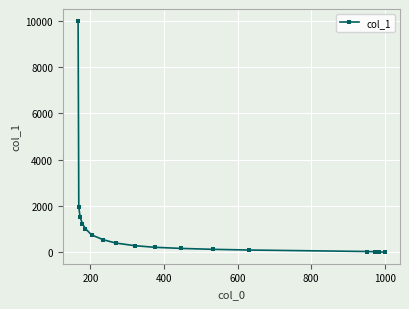

What is the greatest value displayed?

10000.0